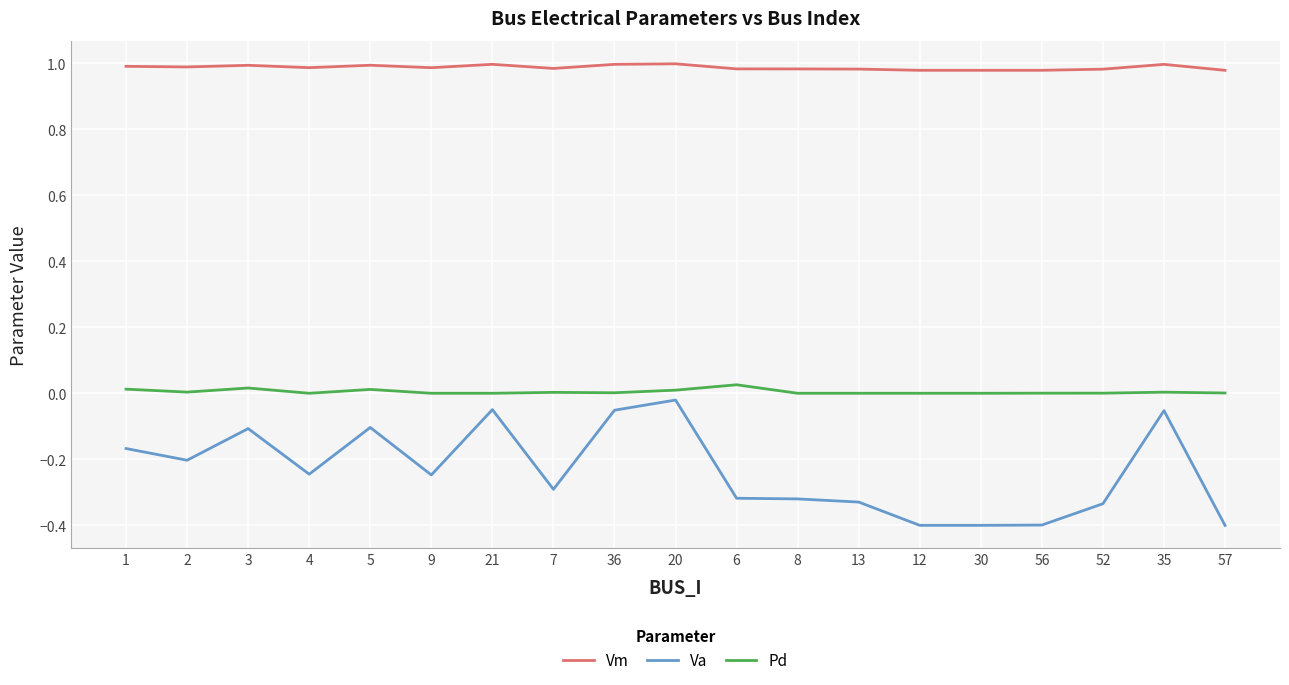

True or false: Vm has a value of 1.0 at 21.

True